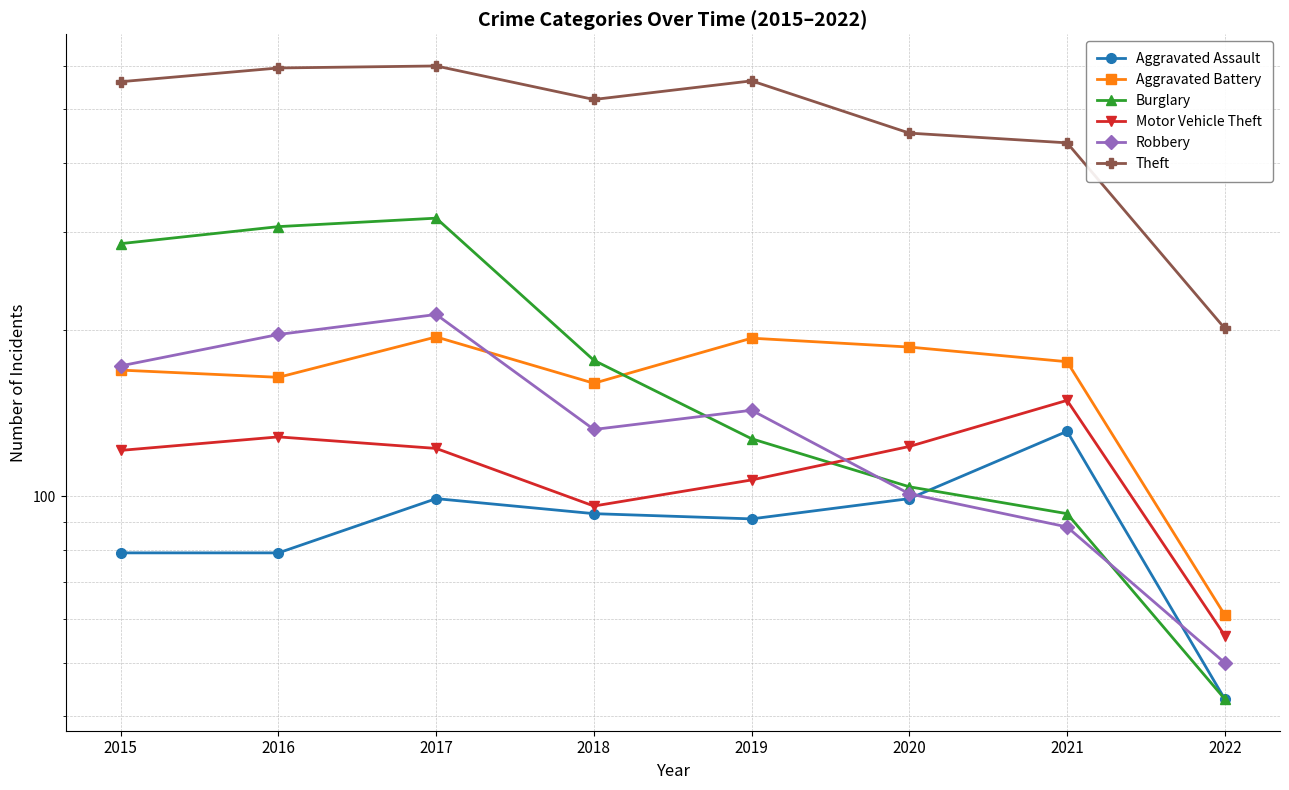

Which series has the largest total across all categories?

Theft